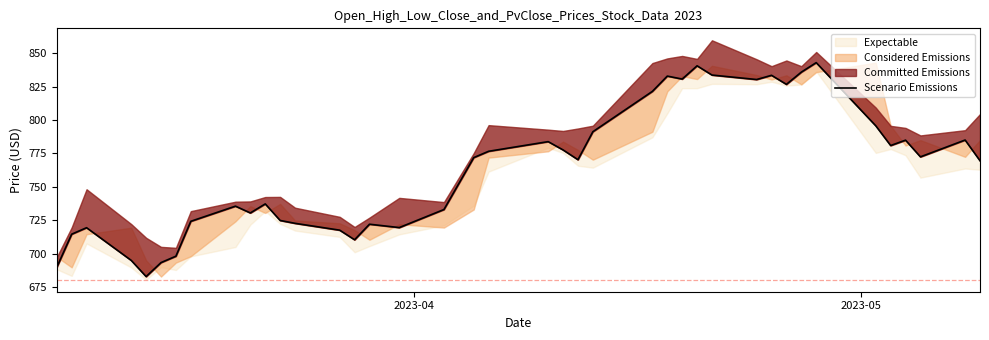

True or false: the data shows 180.0 at 16.

False